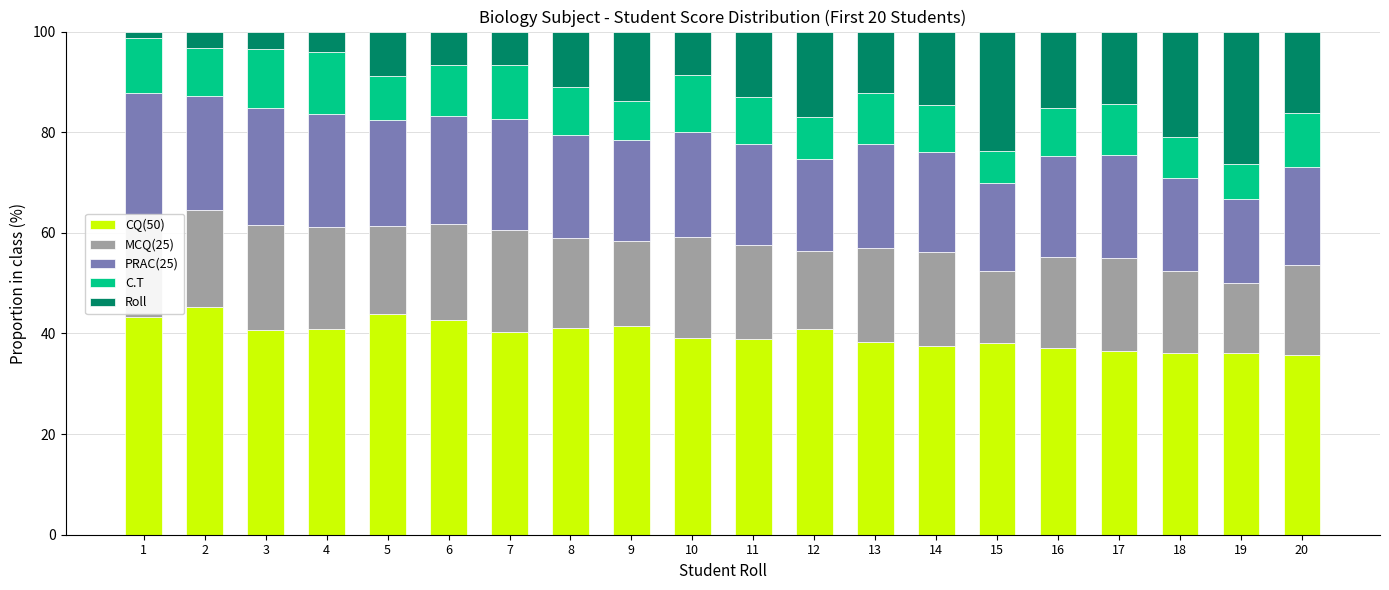

What is the maximum value for CQ(50)?

45.2